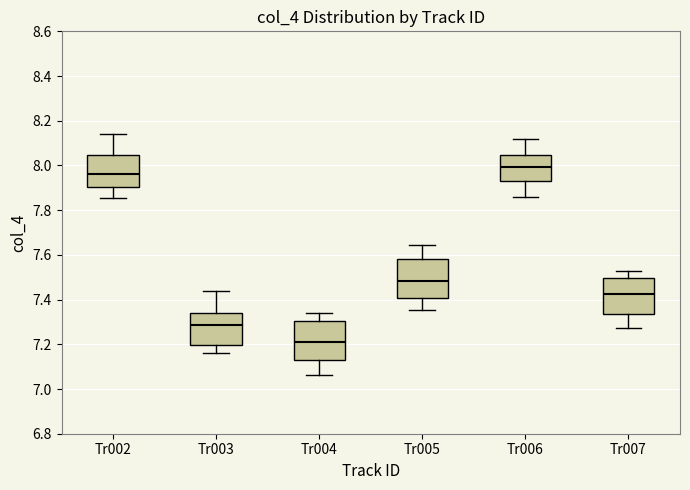

Where is the lower edge of the box for Tr005 on the y-axis? The values are not printed on the chart, so give them approximately, as read against the axis.

7.40